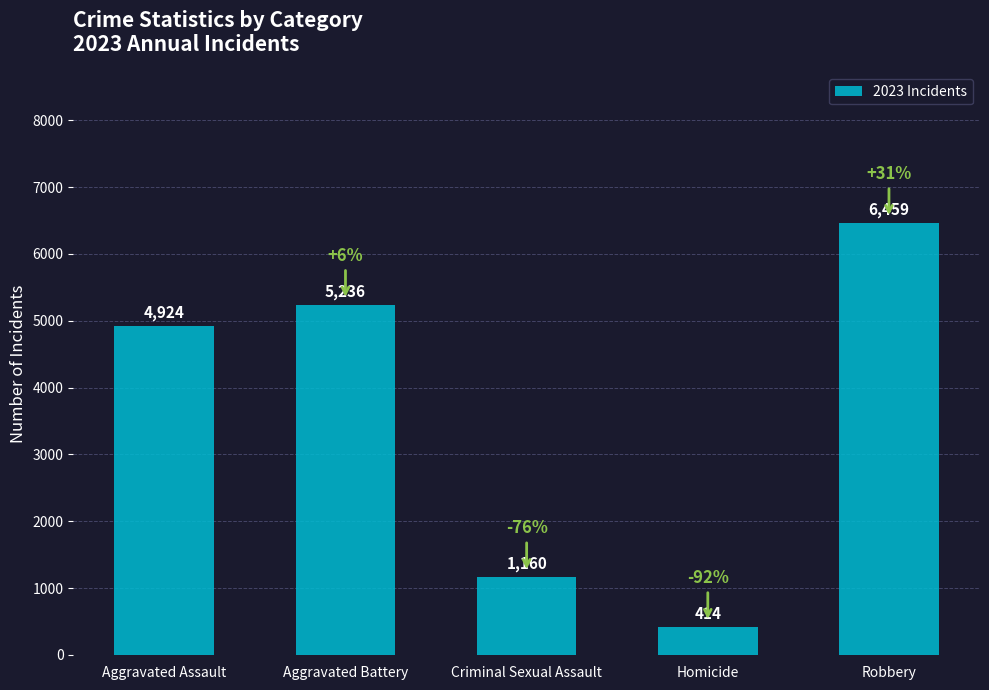

What is the value of the 2nd bar from the left?

5236